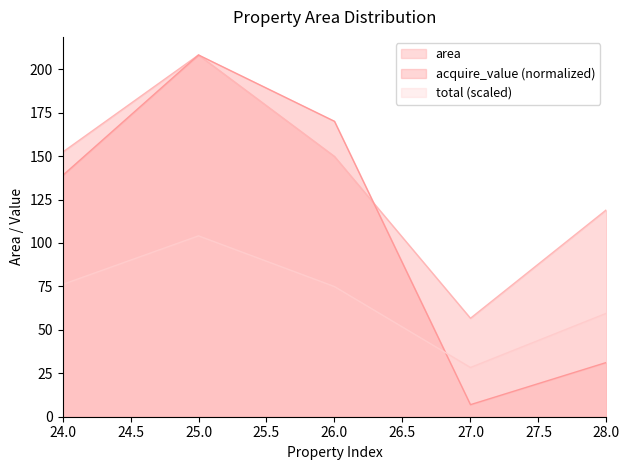

True or false: acquire_value has more than 1 interior local peaks.

False